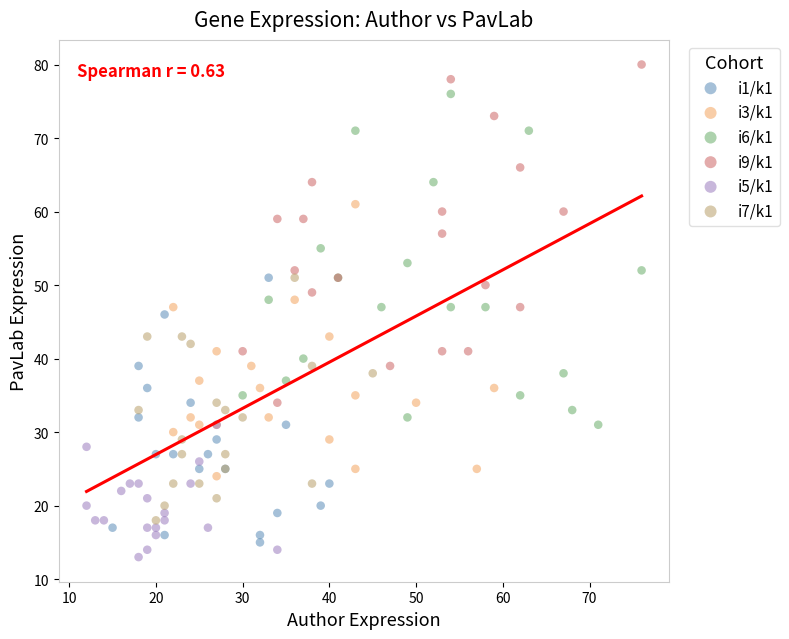

Which series contains the highest Y value?

i9/k1